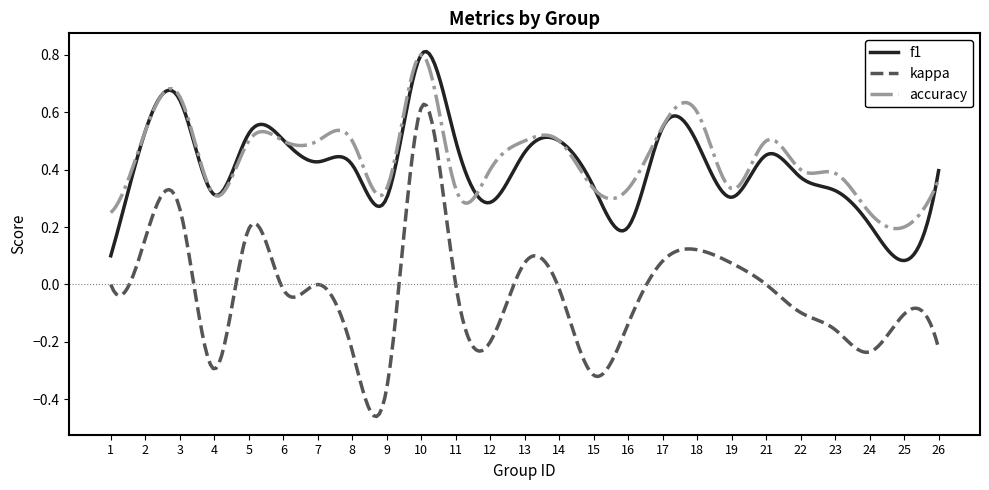

True or false: accuracy has more than 2 interior local peaks.

True